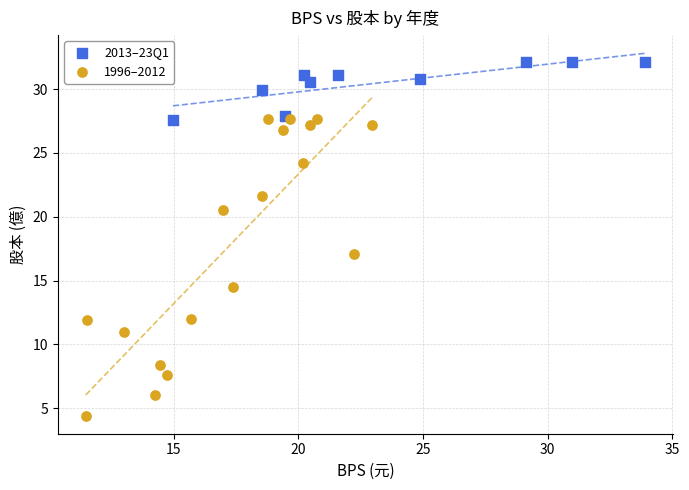

Which series contains the highest Y value?

2013–23Q1